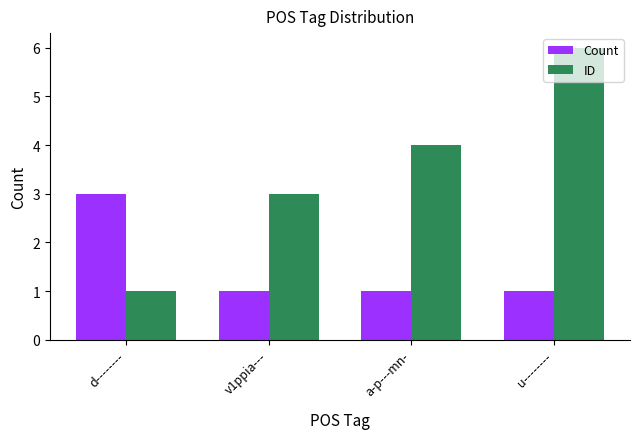

Which category has the highest value across all series?

u--------